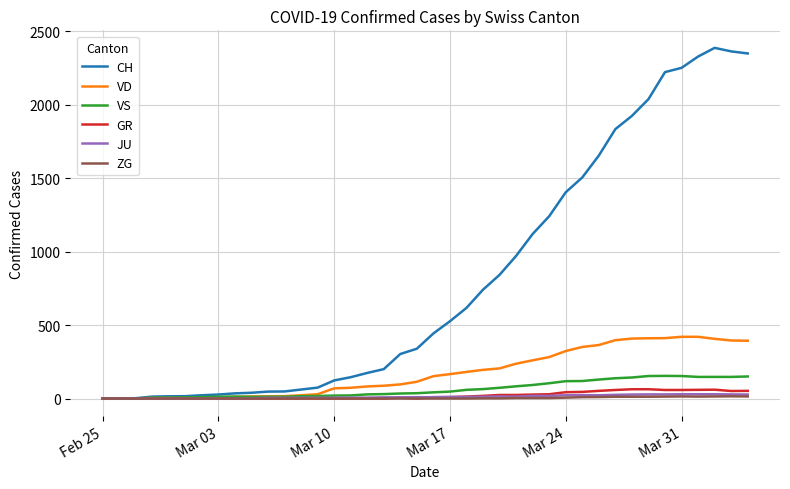

Which series has the widest spread of values?

CH